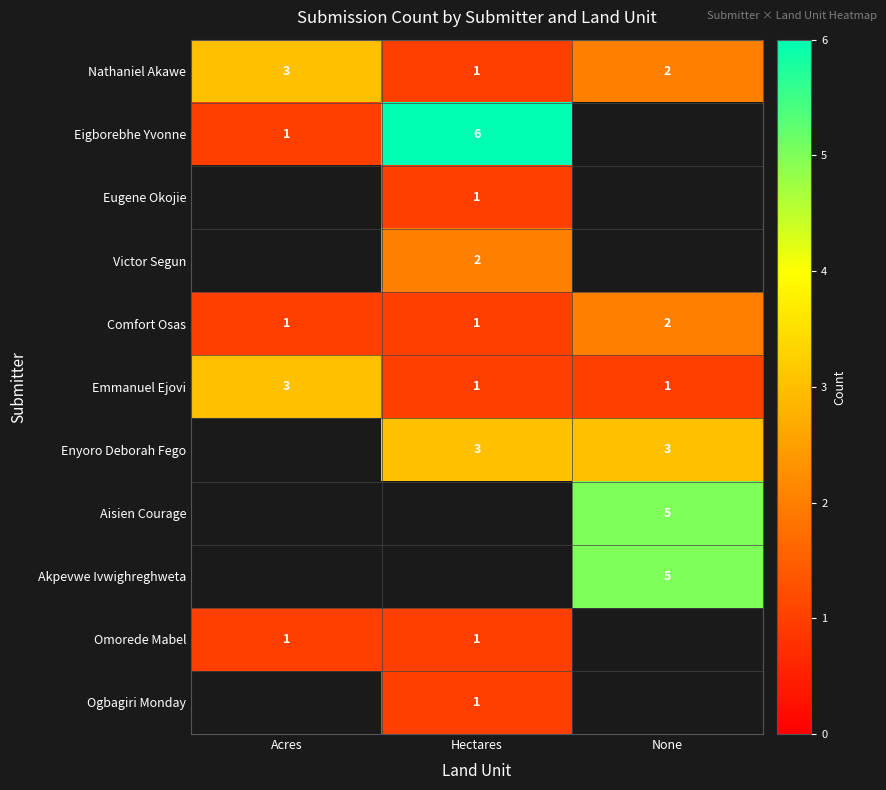

True or false: Omorede Mabel has a value of 1 at Hectares.

True